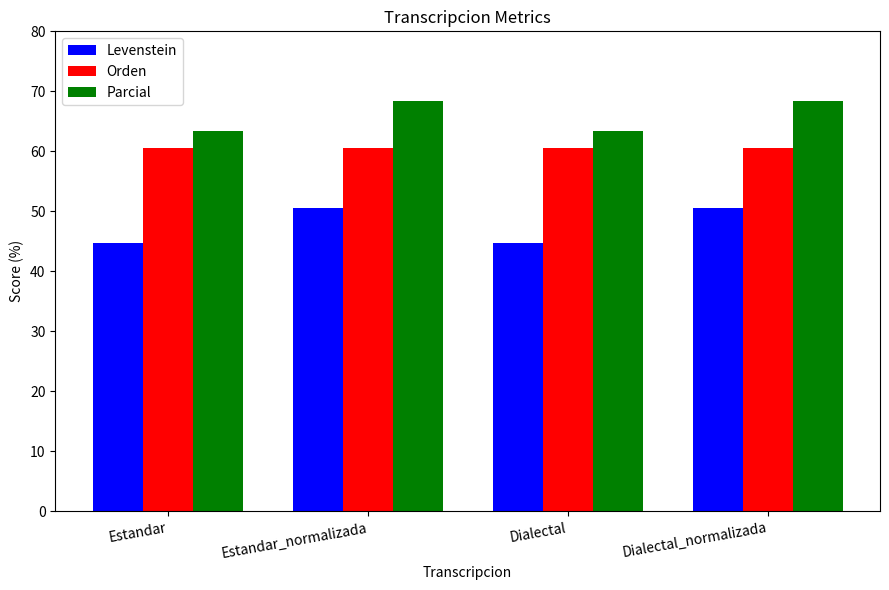

What is the spread (max minus min) of values at Dialectal_normalizada?

17.9